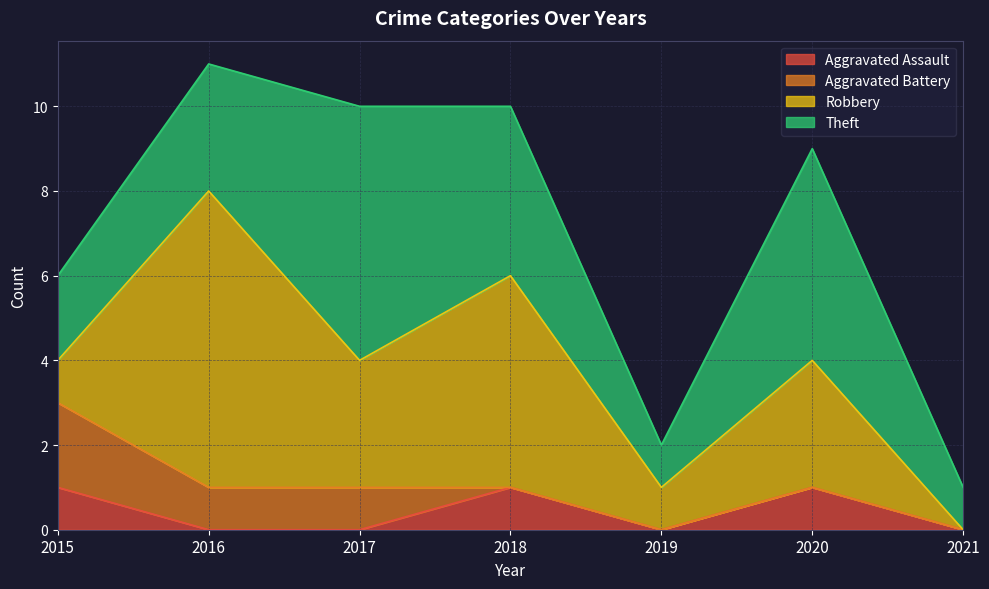

How many Aggravated Assault values are between 0 and 1?

7